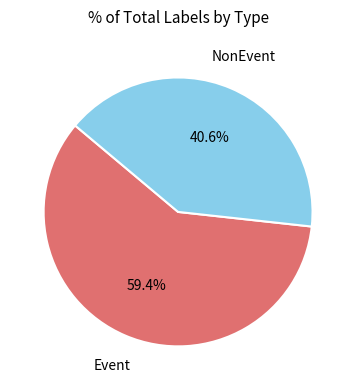

Is there any slice that represents more than half of the pie?

Yes